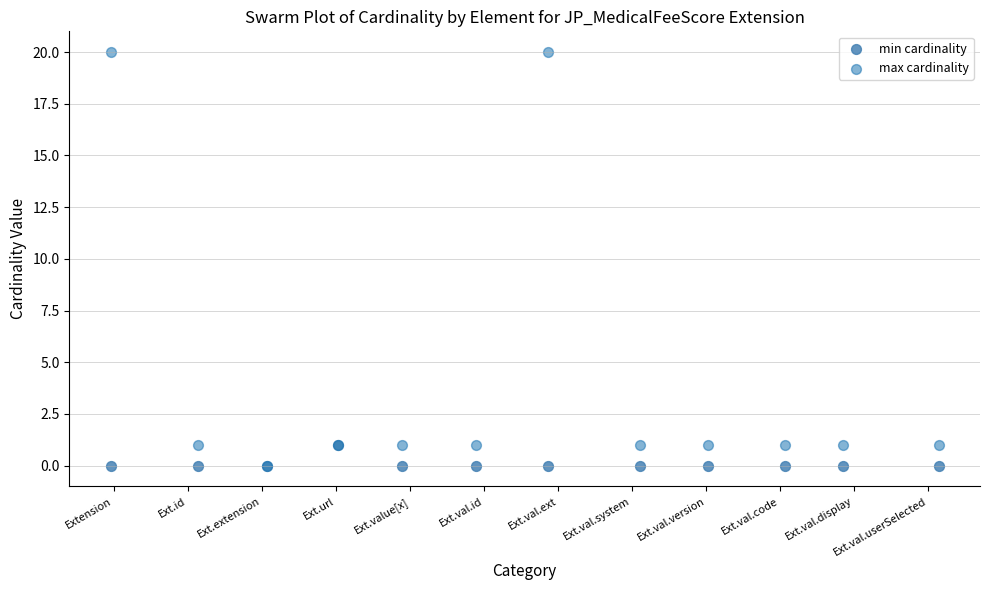

Which series has the largest Y range (max minus min)?

max cardinality